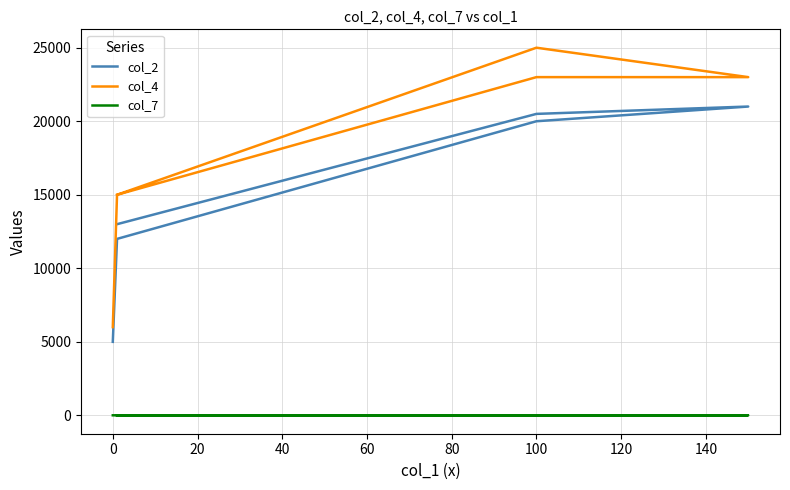

What is the difference between the maximum and minimum values in the col_7 series?

3